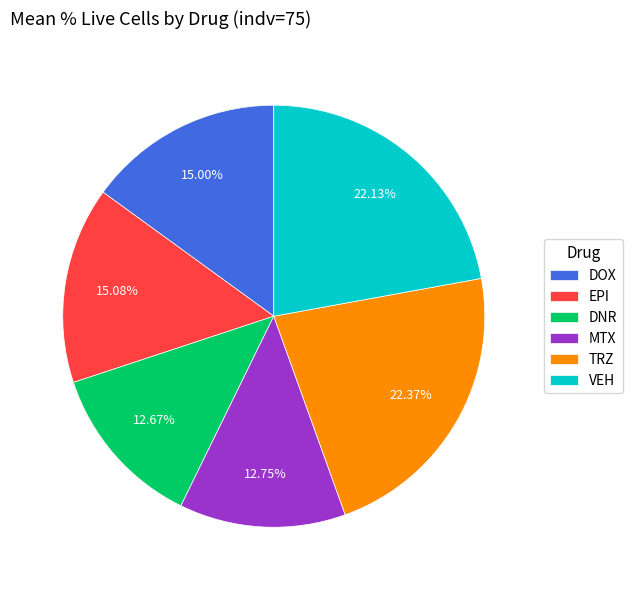

The VEH slice represents 1% of the pie. True or false?

False